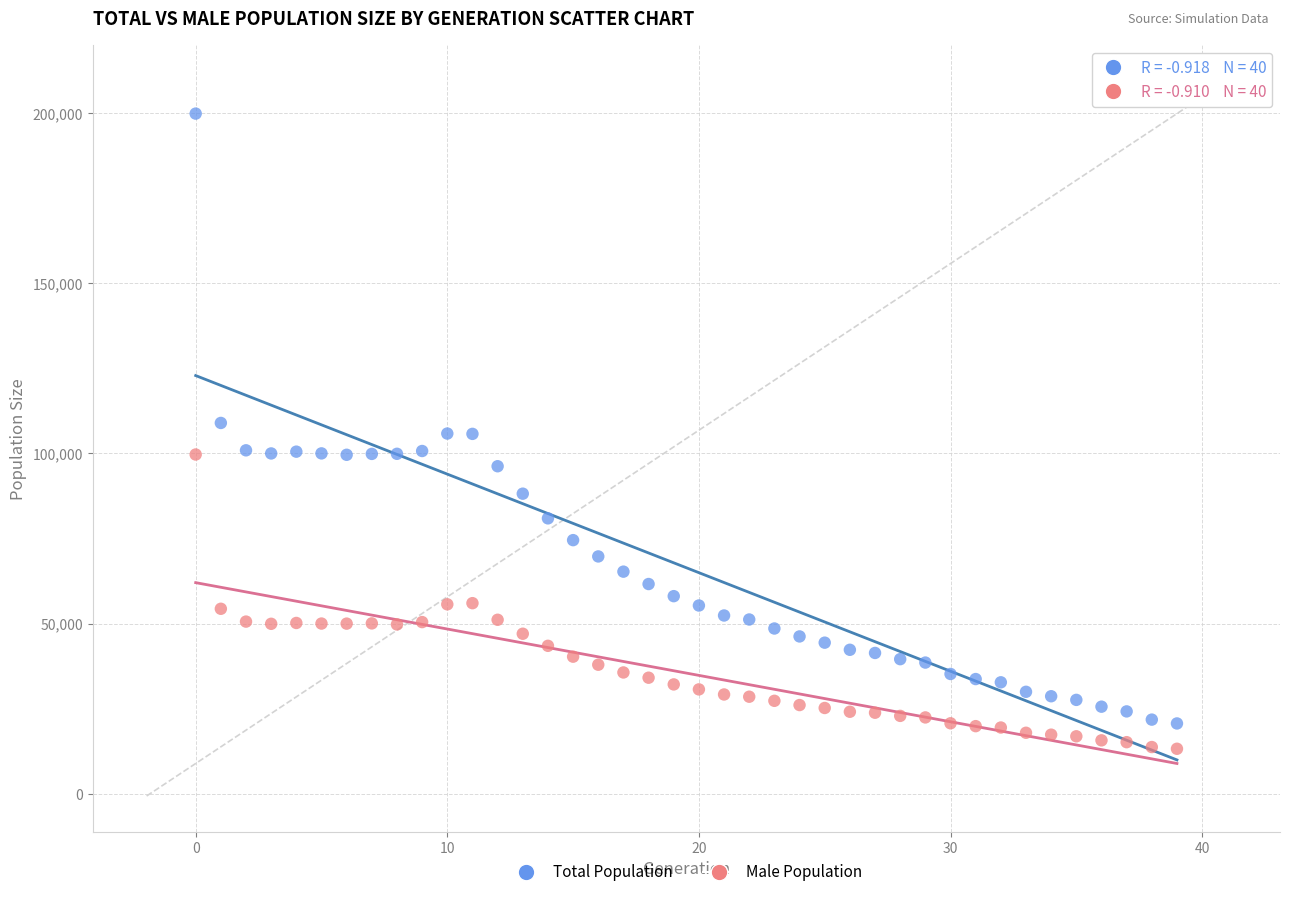

Which series contains the highest Y value?

Total Population